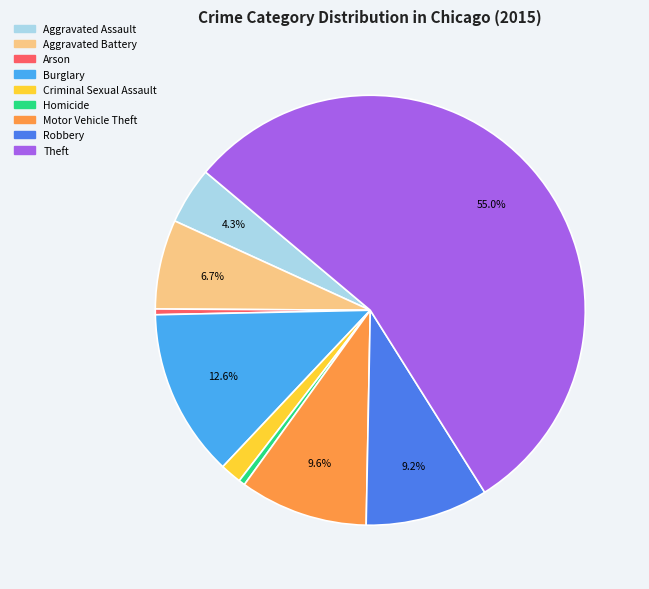

Combined, do Homicide and Motor Vehicle Theft account for over 50%?

No